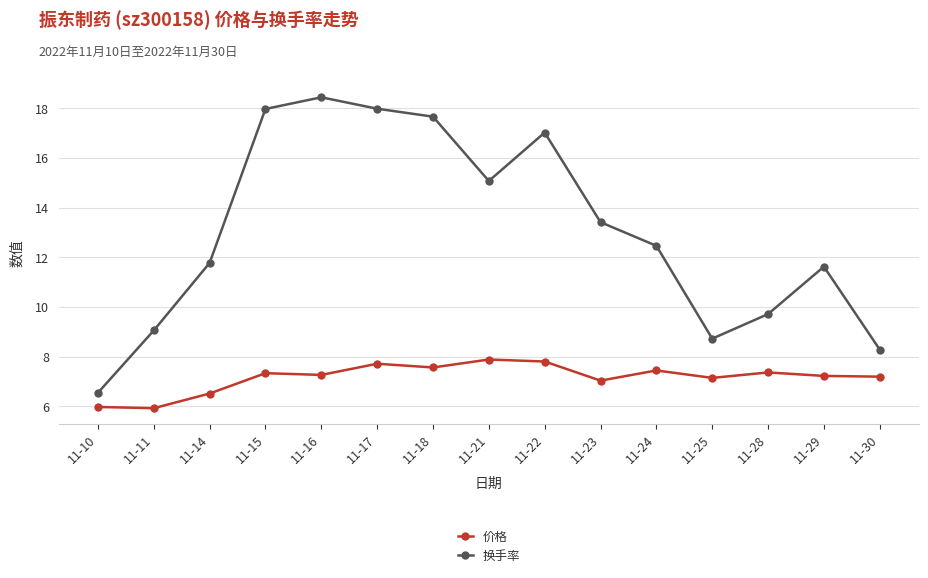

Rank the series by their average value, from highest to lowest.

换手率, 价格